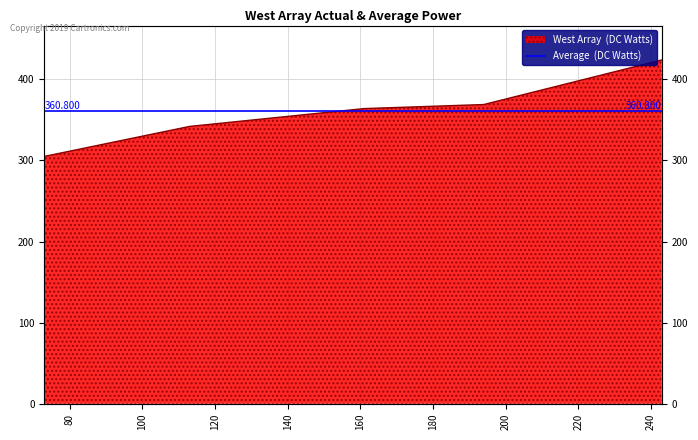

Is it true that the value at 73 is 472?

False